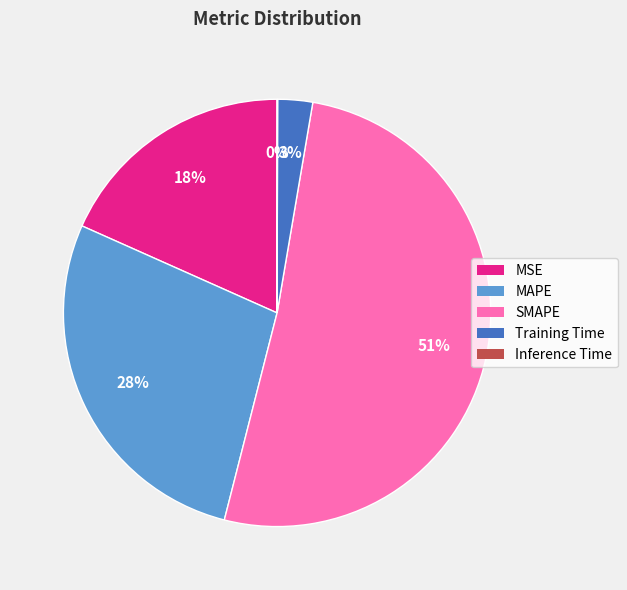

Which category has the biggest portion of the pie?

SMAPE